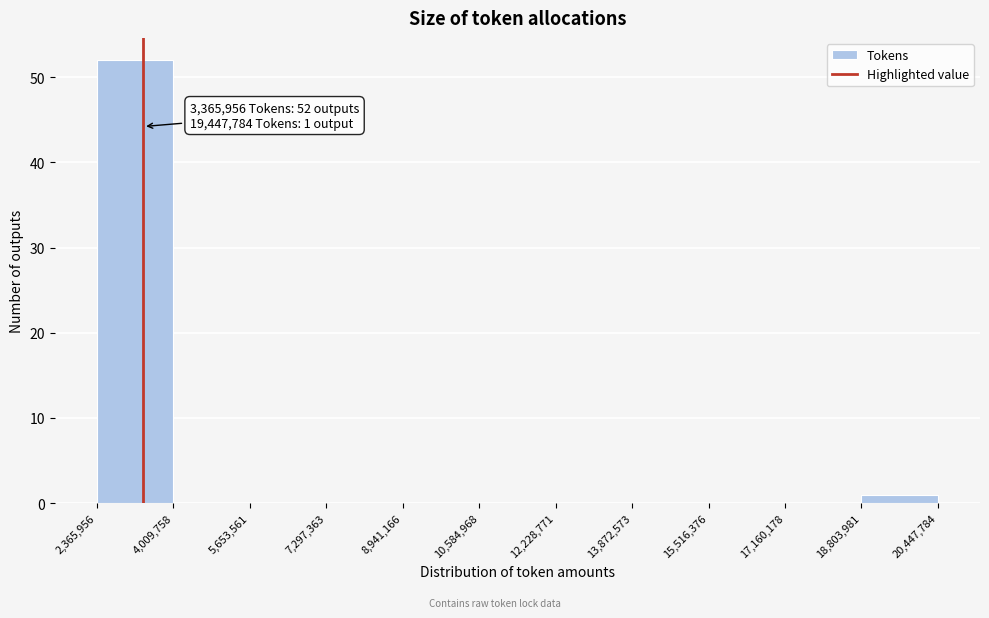

Which range on the x-axis has the tallest bar?

2,365,956 to 4,009,758